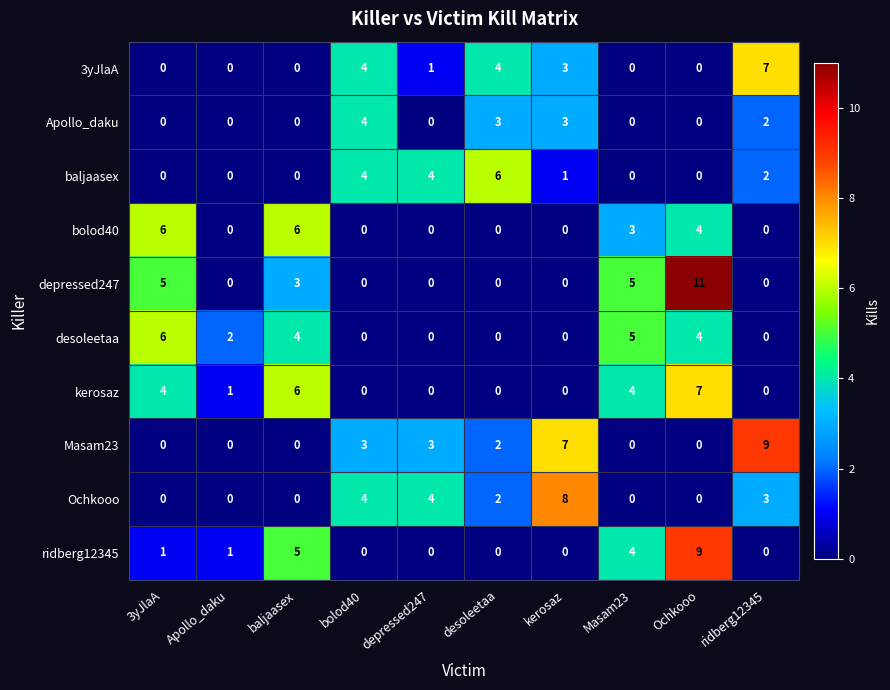

Which series changed the most between bolod40 and Ochkooo?

depressed247